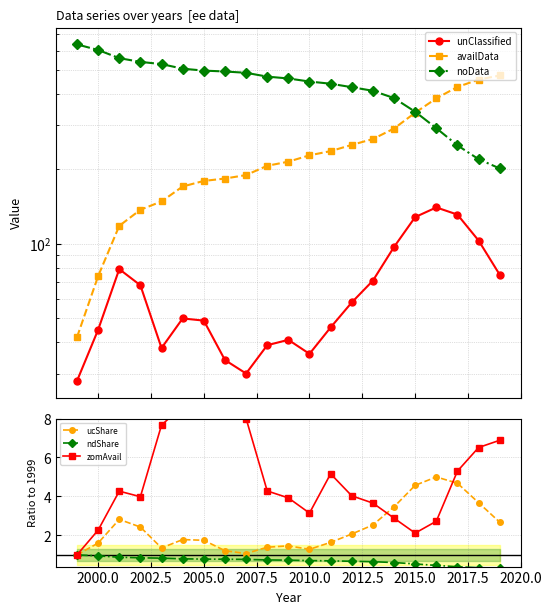

In ucShare, how many points are lower than both neighbors (excluding endpoints)?

3